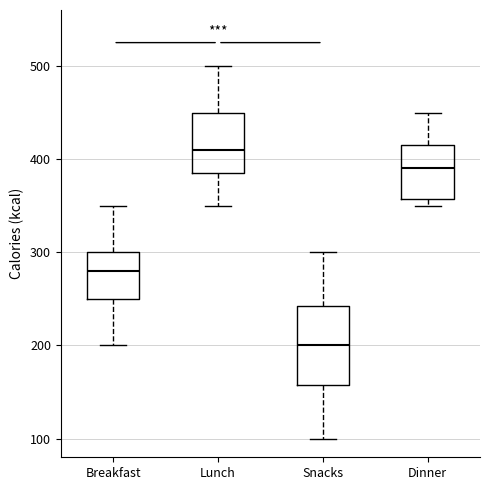

Reading left to right, transcribe this box plot: for each box, give where its median line is, the range the box spans, and where its two whiskers end, as read against the y-axis. The values are not printed on the chart, so give them approximately, as read against the axis.

Breakfast: median 280, box 250 to 300, whiskers 200 to 350
Lunch: median 410, box 390 to 450, whiskers 350 to 500
Snacks: median 200, box 160 to 240, whiskers 100 to 300
Dinner: median 390, box 360 to 420, whiskers 350 to 450